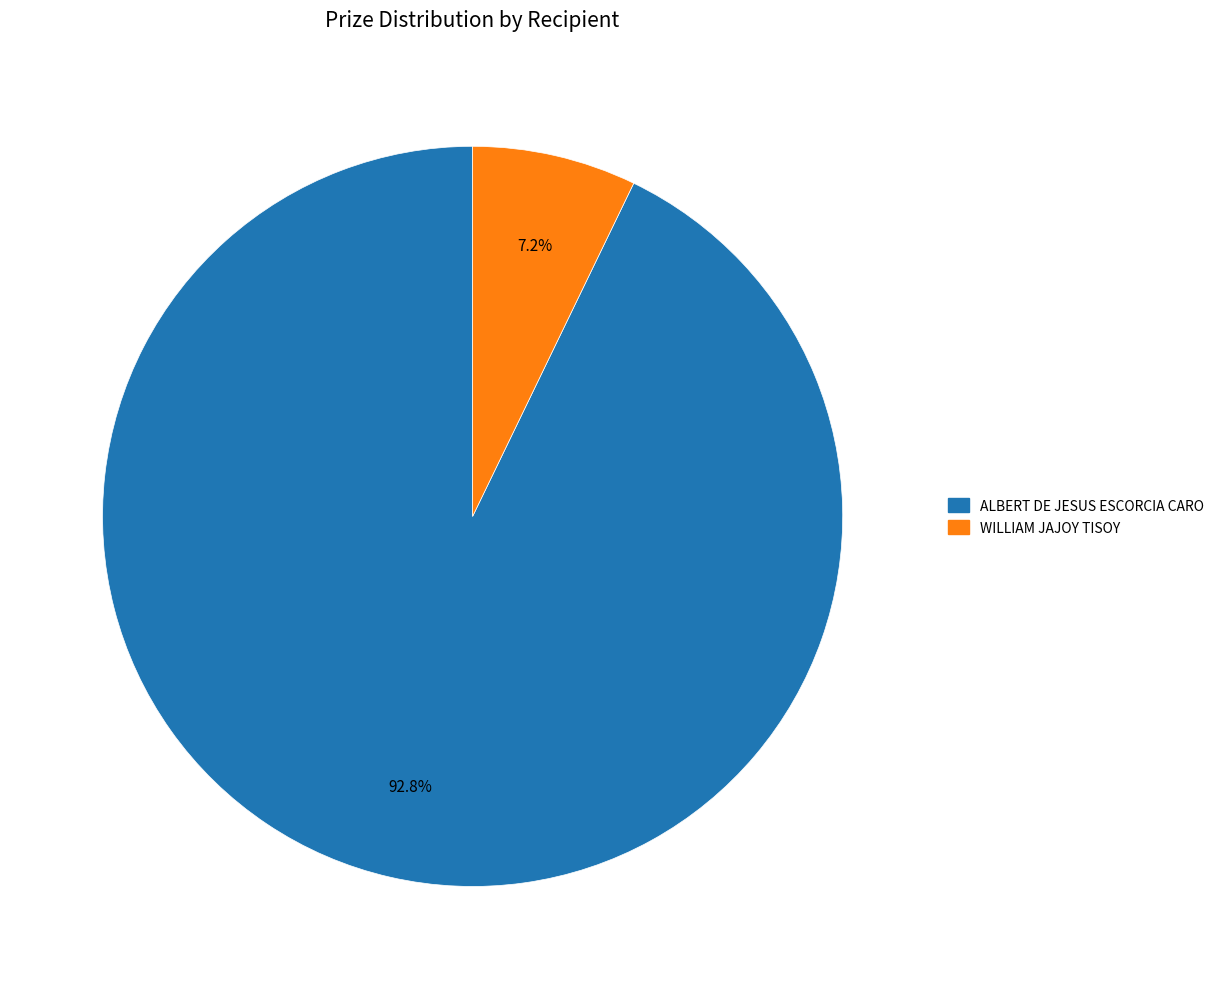

What portion of the pie excludes ALBERT DE JESUS ESCORCIA CARO?

7.2%